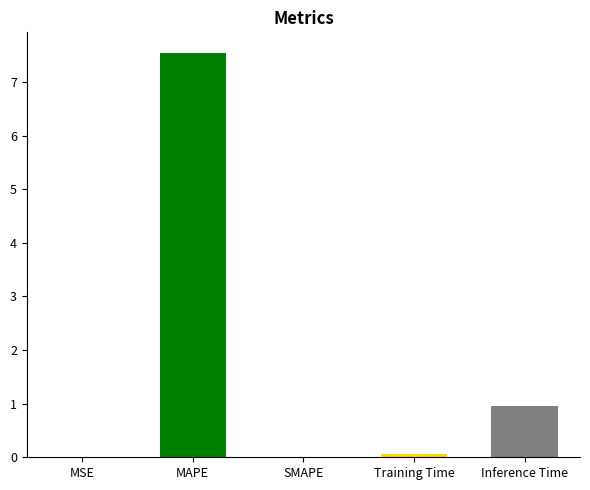

Read the value at Inference Time.

1.0